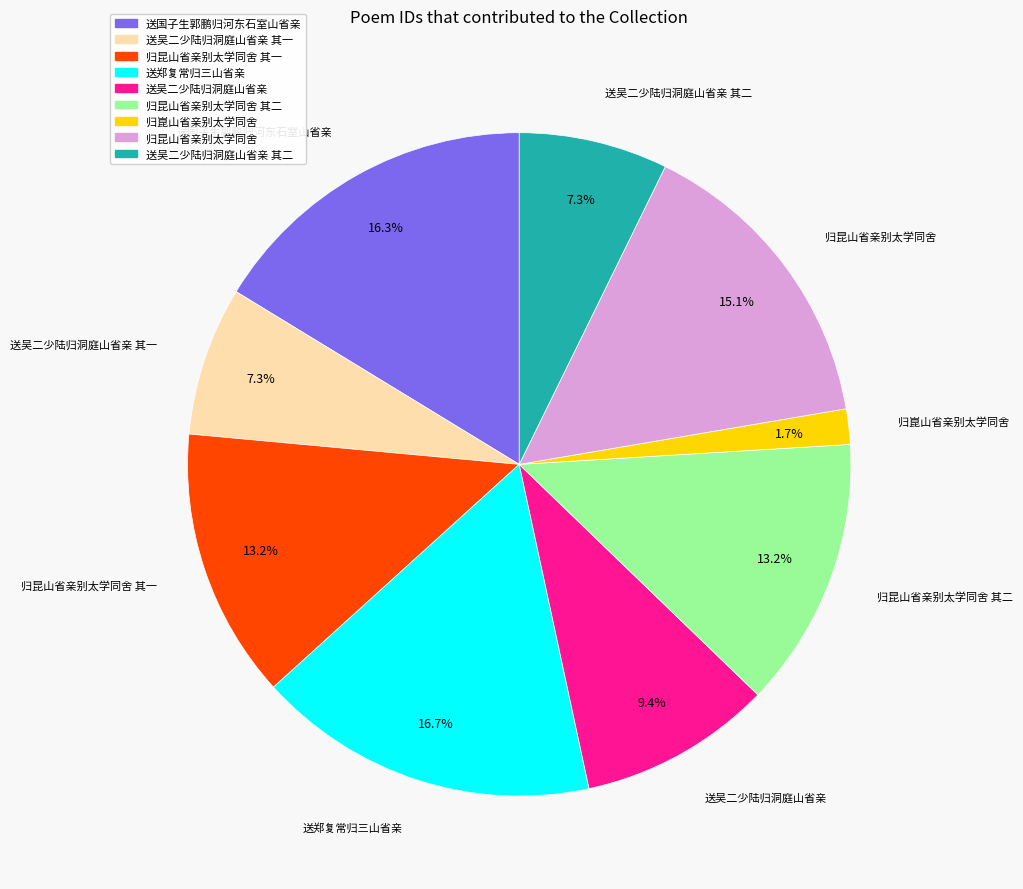

Is there a majority slice in this chart?

No